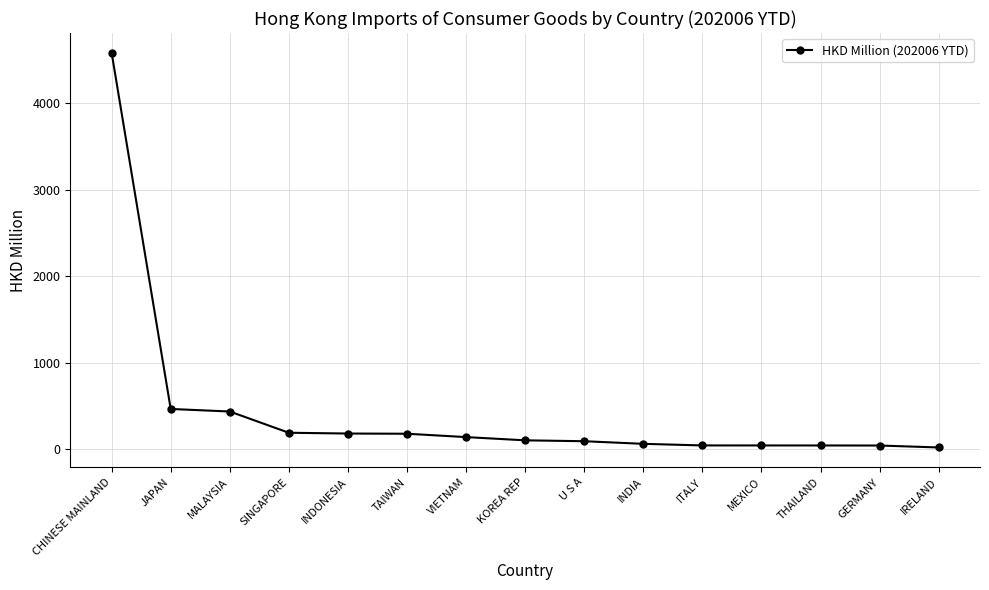

What is the approximate value at INDONESIA?

182.5